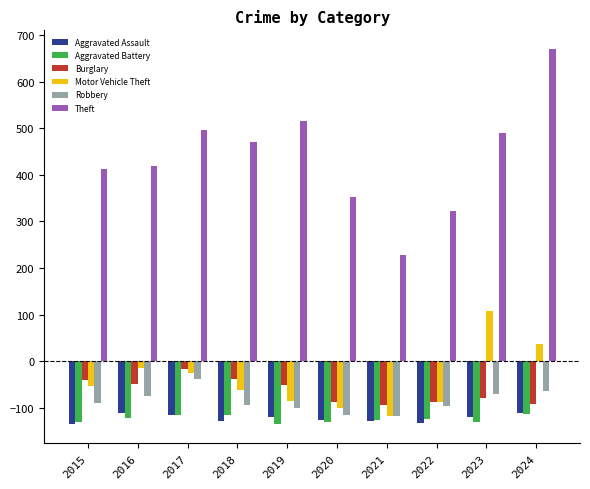

What is the value of the Aggravated Assault bar at the 4th from the left?

-127.8